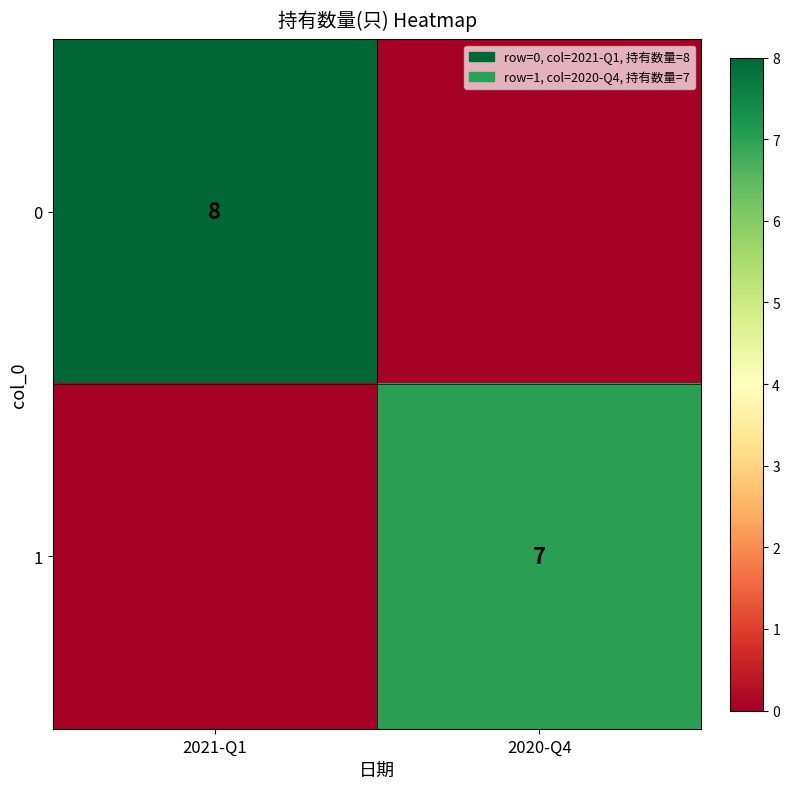

Is the value of 0 at 2021-Q1 greater than the value of 1 at 2020-Q4?

Yes